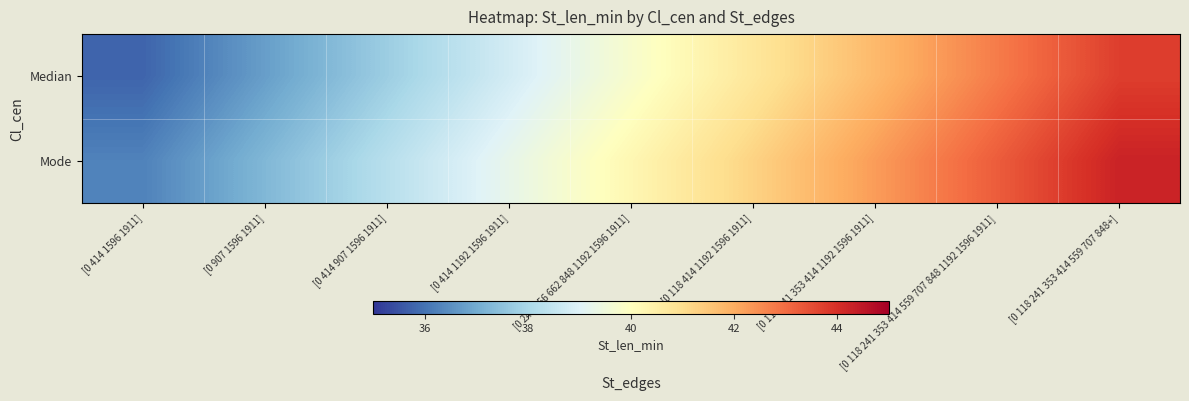

Reading left to right, extract all data points from this chart.

Median: [0 414 1596 1911]=35.8	[0 907 1596 1911]=36.8	[0 414 907 1596 1911]=37.8	[0 414 1192 1596 1911]=38.8	[0 241 356 662 848 1192 1596 1911]=39.8	[0 118 414 1192 1596 1911]=40.8	[0 118 241 353 414 1192 1596 1911]=41.8	[0 118 241 353 414 559 707 848 1192 1596 1911]=42.8	[0 118 241 353 414 559 707 848+]=43.8
Mode: [0 414 1596 1911]=36.2	[0 907 1596 1911]=37.2	[0 414 907 1596 1911]=38.2	[0 414 1192 1596 1911]=39.2	[0 241 356 662 848 1192 1596 1911]=40.2	[0 118 414 1192 1596 1911]=41.2	[0 118 241 353 414 1192 1596 1911]=42.2	[0 118 241 353 414 559 707 848 1192 1596 1911]=43.2	[0 118 241 353 414 559 707 848+]=44.2